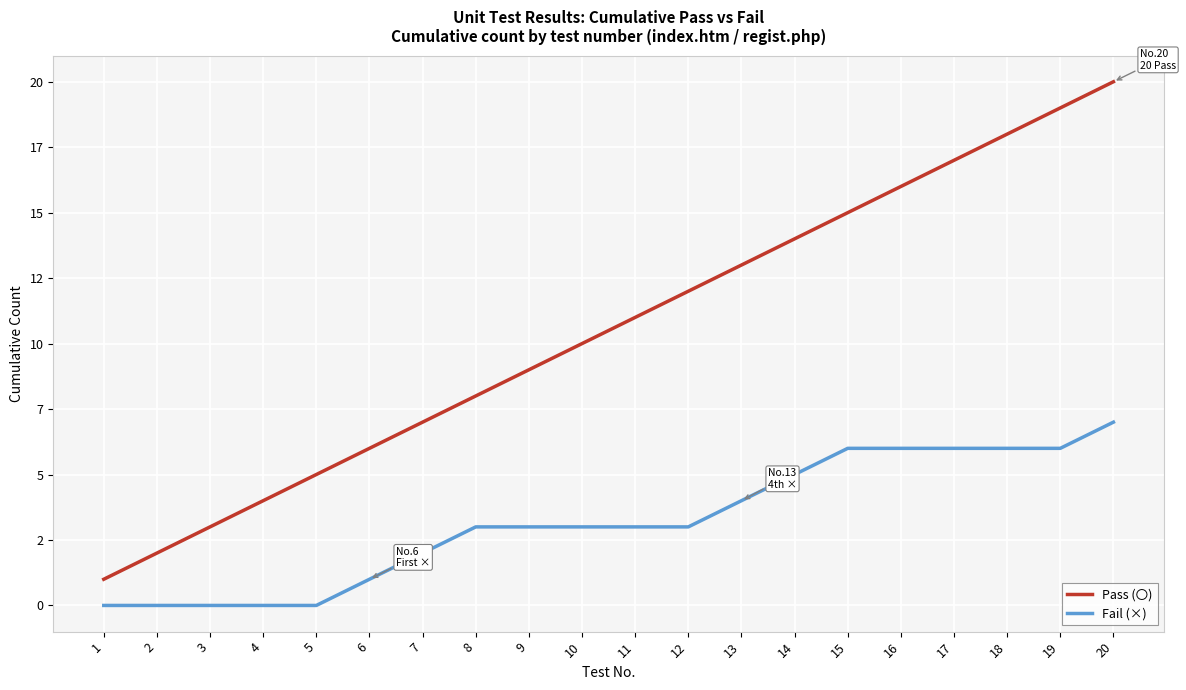

Which series has the largest range (max minus min)?

Pass (〇)